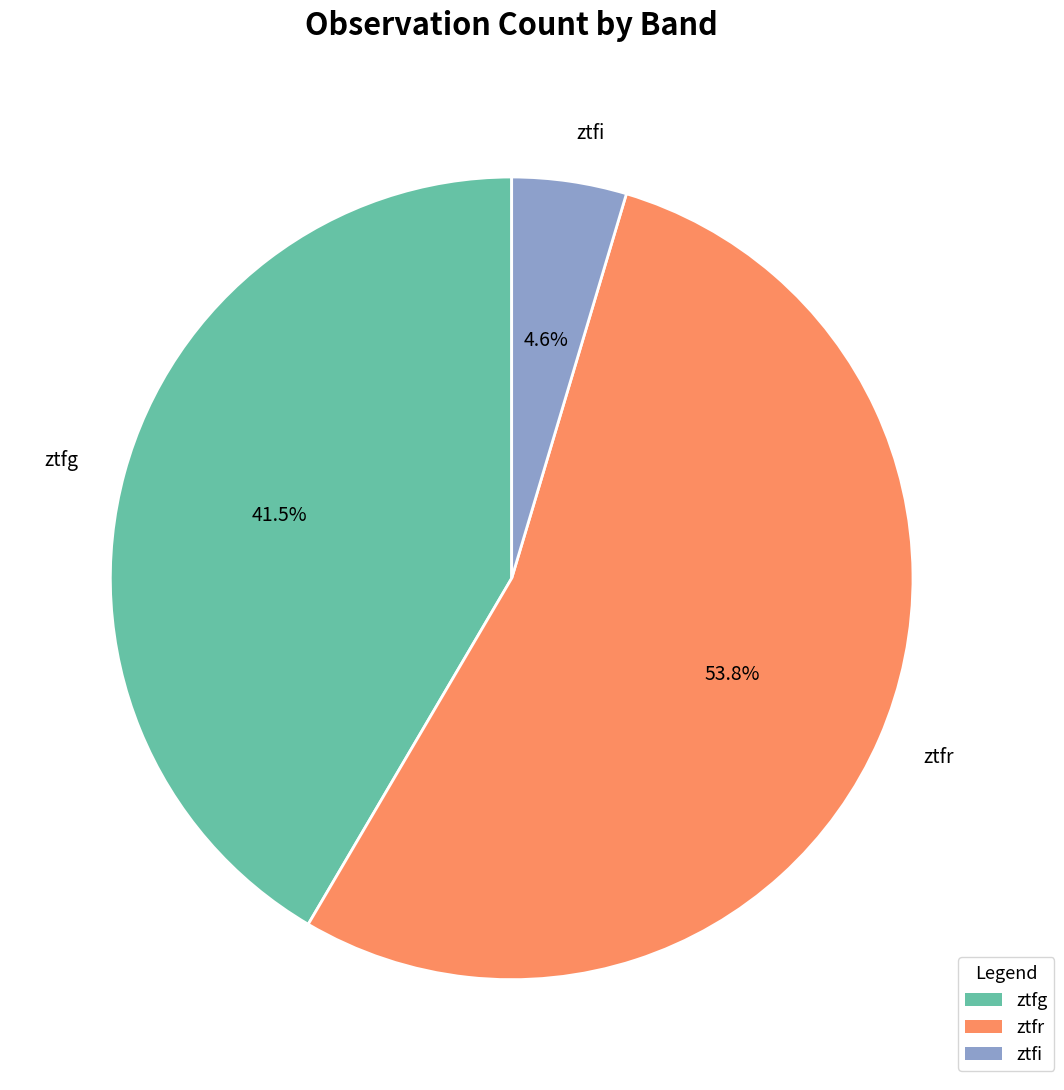

Is there a majority slice in this chart?

Yes